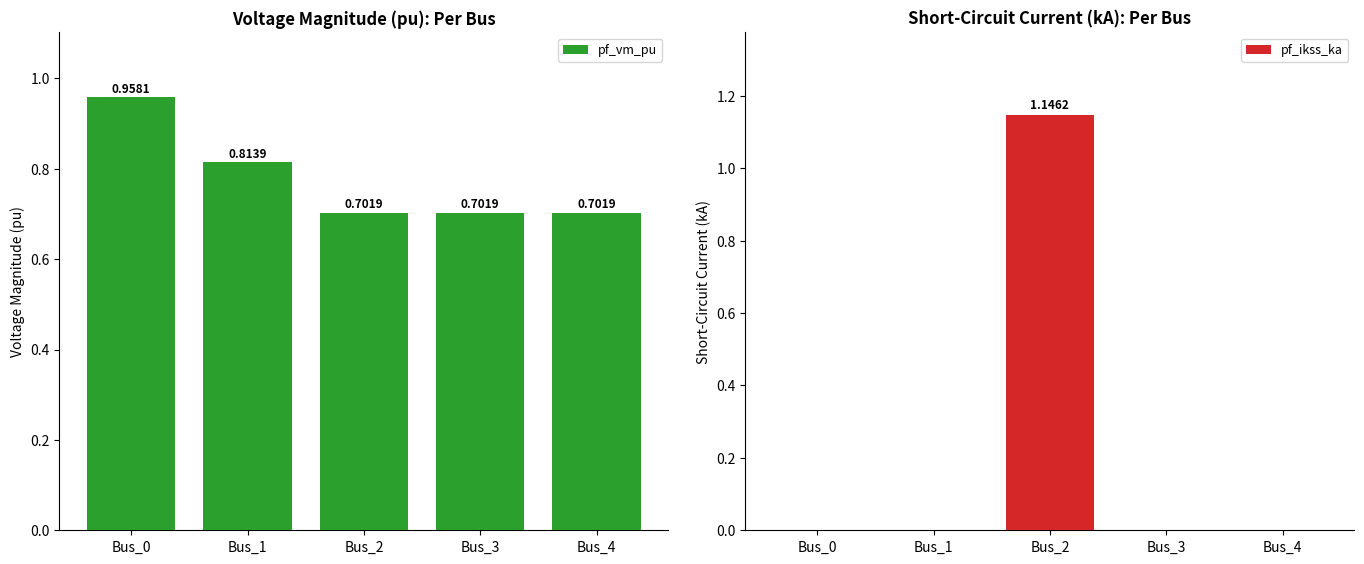

How many groups of bars are there?

5